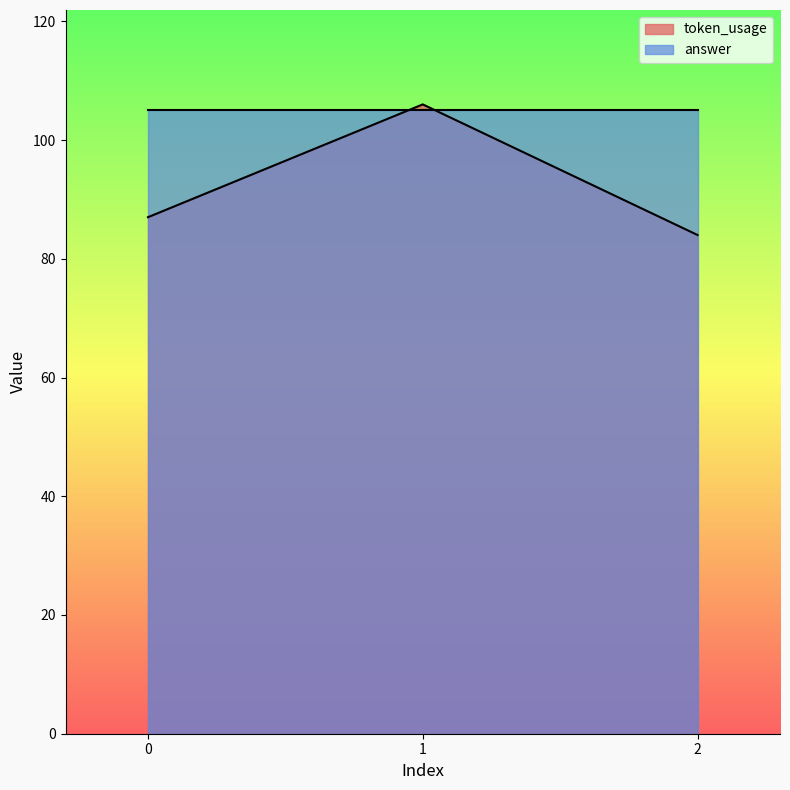

Rank the categories by value from highest to lowest.

1, 0, 2